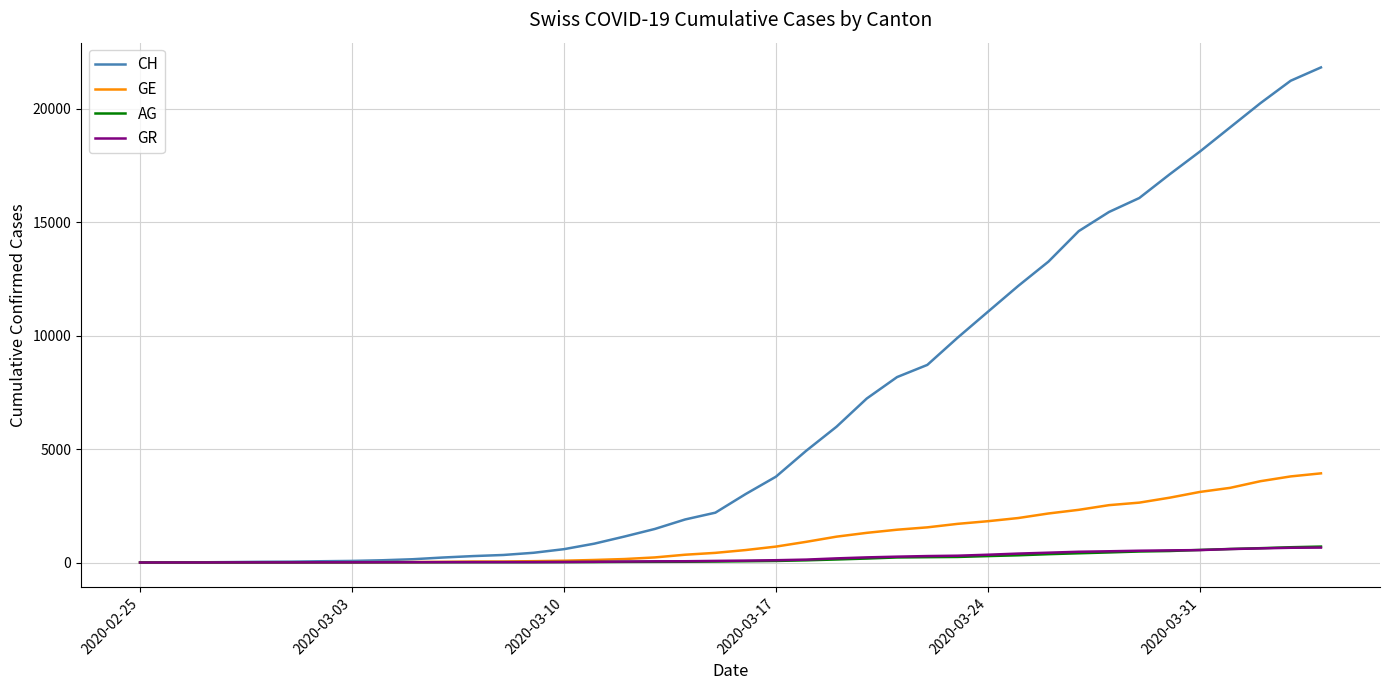

What is the maximum value shown in the chart?

21812